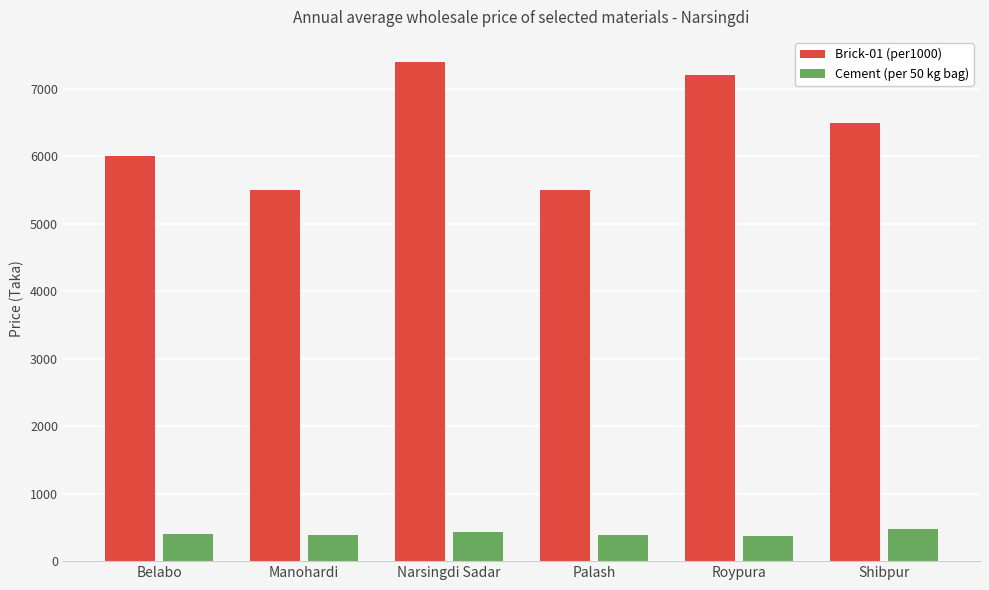

What is the total value across all series at Palash?

5890